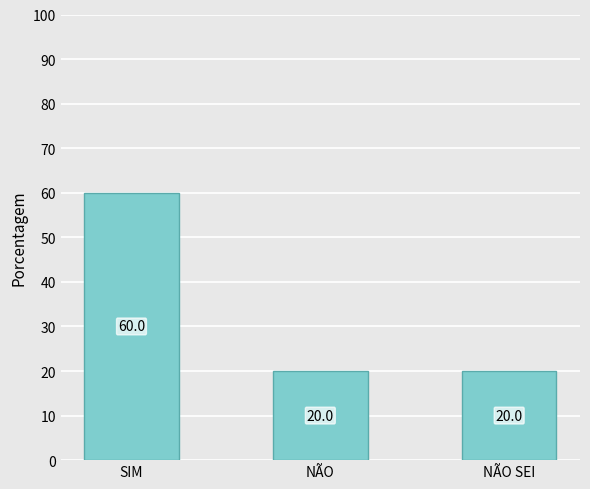

What is the difference between the values at SIM and NÃO SEI?

40